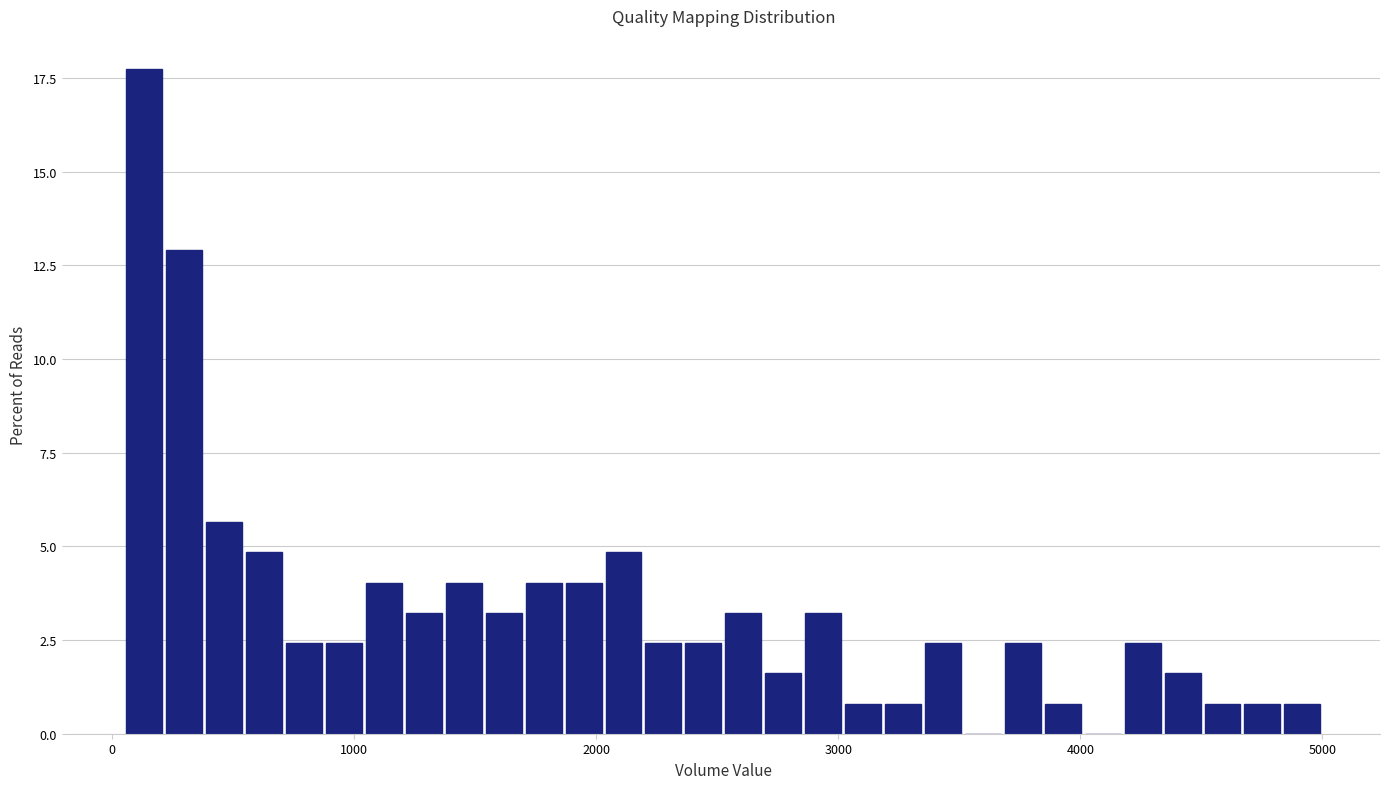

Around what value on the x-axis is the tallest bar? Give the approximate position of its centre, as read against the axis.

100